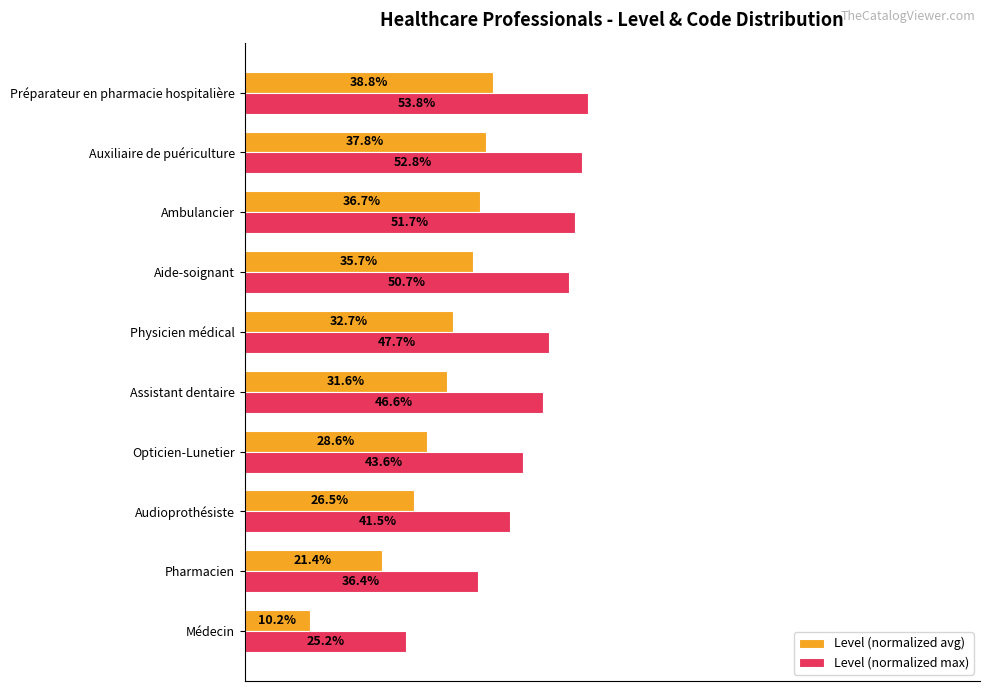

What are all the series names shown in the legend?

Level (normalized avg), Level (normalized max)